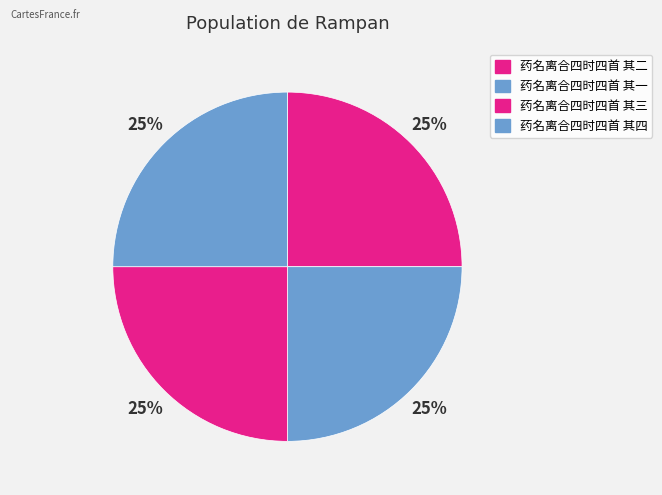

Which slice is the largest?

药名离合四时四首 其四